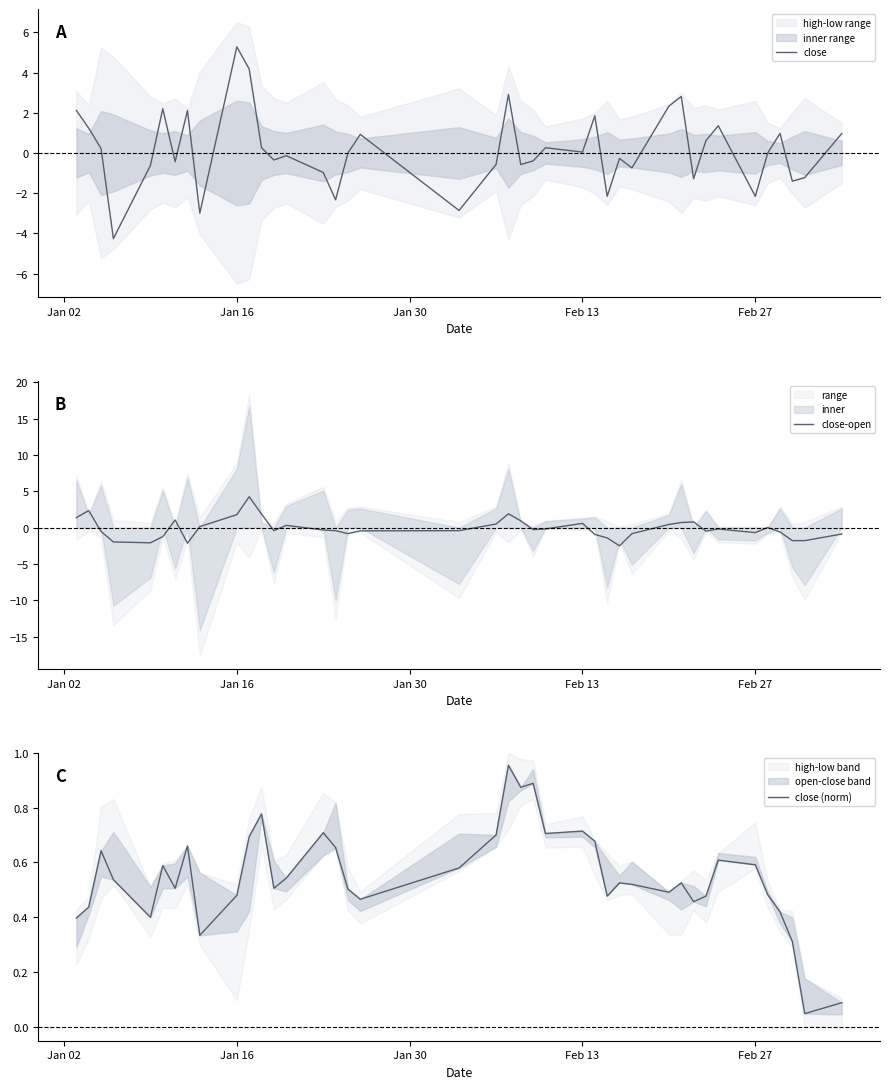

What is the highest value of the close series?

5.3